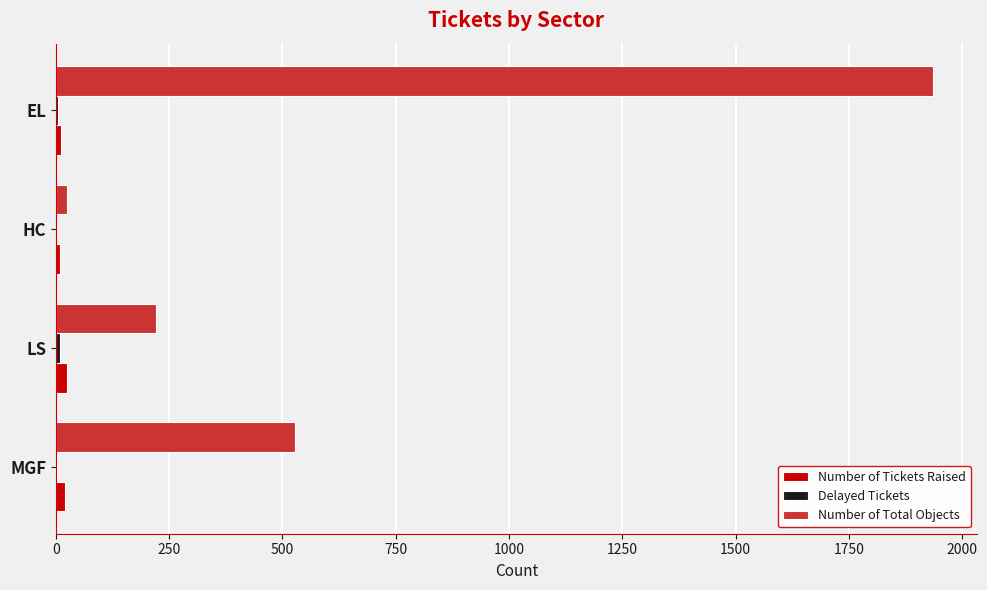

The value of Number of Total Objects at MGF is 528. True or false?

True